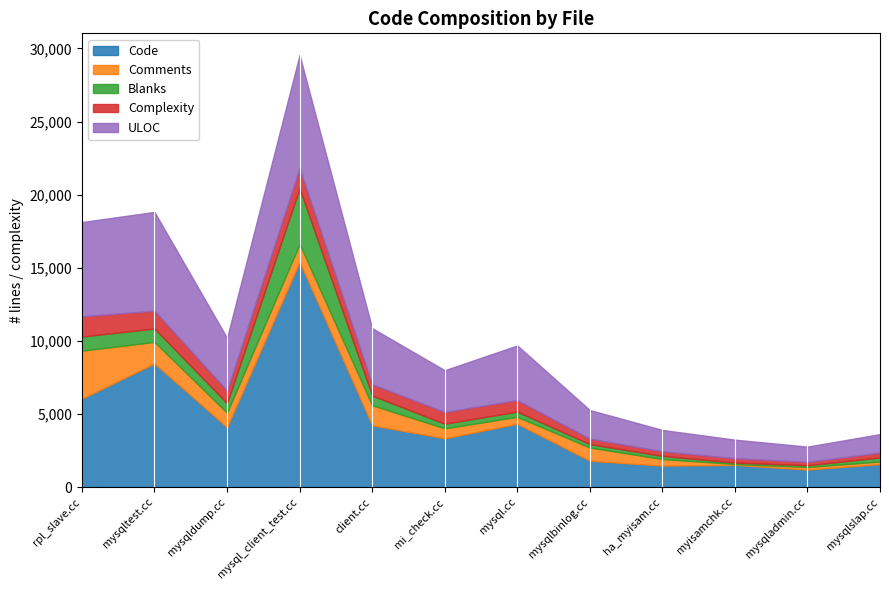

Between mysqltest.cc and myisamchk.cc, which series saw the biggest shift?

Code